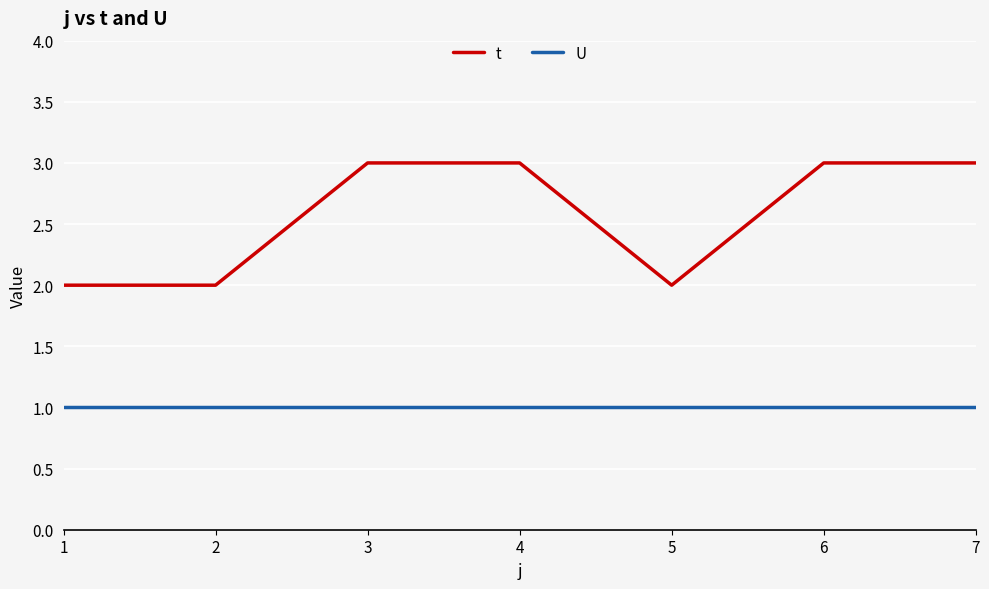

True or false: U and t intersect in this chart.

False